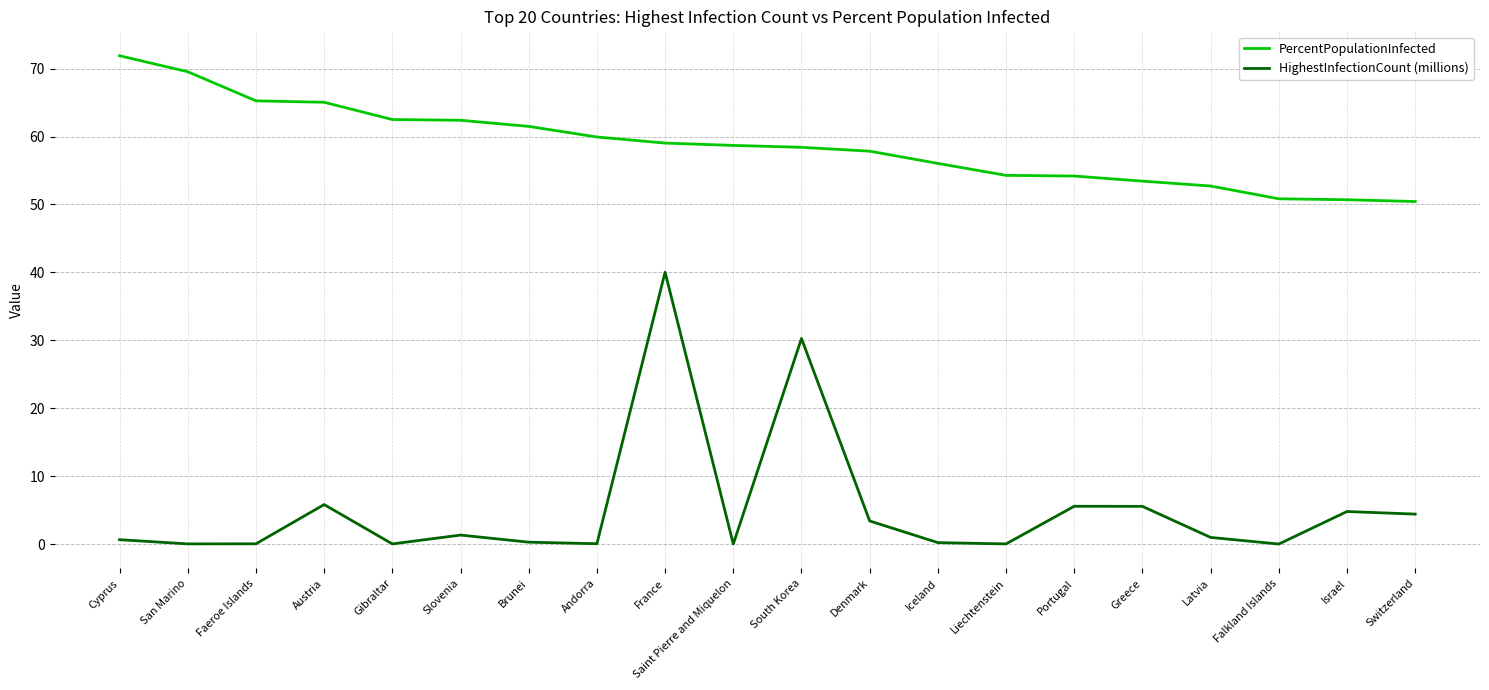

What are all the series names shown in the legend?

PercentPopulationInfected, HighestInfectionCount (millions)